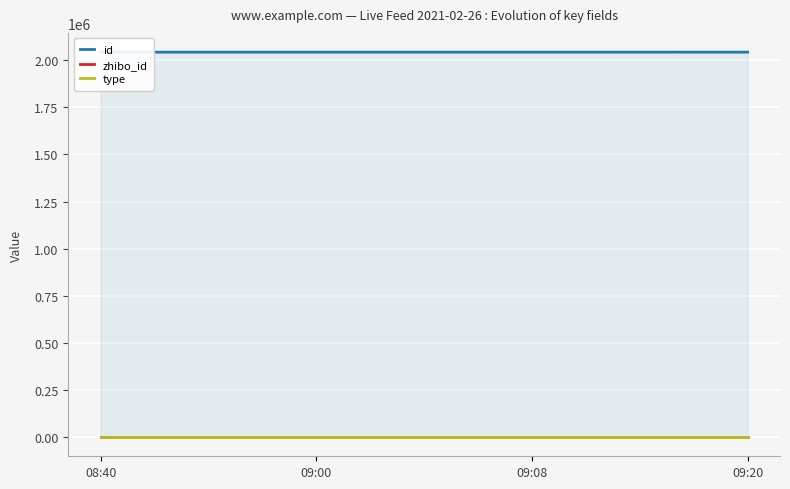

List the labels in order of id value, largest first.

09:20, 09:08, 09:00, 08:40